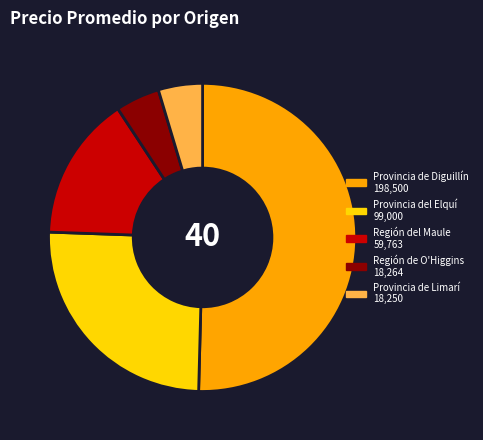

Is the sum of Provincia de Limarí and Región del Maule greater than half?

No